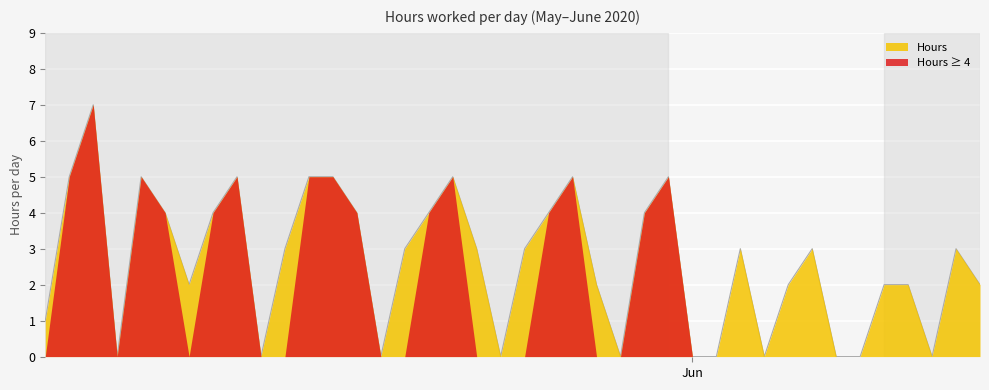

How many interior local peaks (higher than both neighbors) does the data have?

9